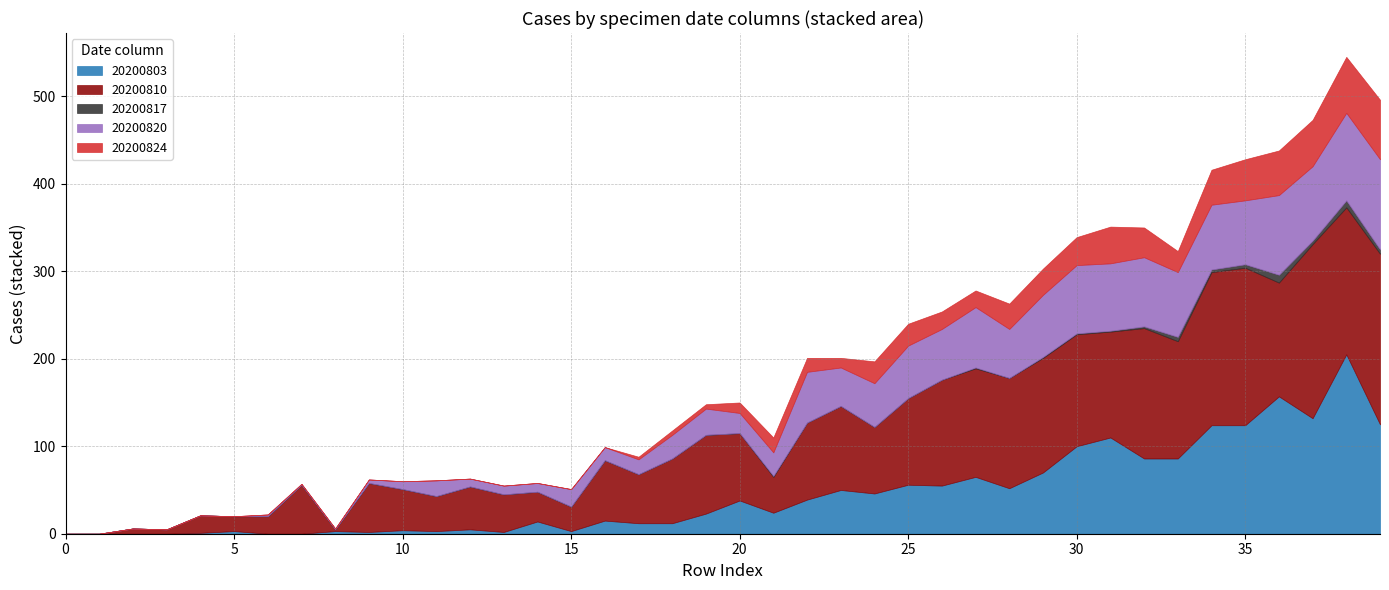

Reading left to right, list all the values displayed in this chart.

20200820: 0=0	1=0	2=0	3=0	4=0	5=0	6=2	7=1	8=1	9=4	10=9	11=18	12=9	13=10	14=10	15=20	16=15	17=17	18=27	19=30	20=23	21=27	22=58	23=44	24=50	25=60	26=58	27=69	28=56	29=71	30=78	31=77	32=79	33=74	34=74	35=73	36=91	37=85	38=100	39=103
20200824: 0=0	1=0	2=0	3=0	4=0	5=0	6=0	7=0	8=0	9=0	10=0	11=0	12=0	13=0	14=0	15=0	16=0	17=3	18=5	19=5	20=12	21=17	22=16	23=11	24=25	25=25	26=20	27=19	28=29	29=30	30=32	31=42	32=34	33=24	34=40	35=47	36=51	37=53	38=64	39=68
20200817: 0=0	1=0	2=0	3=0	4=0	5=0	6=0	7=0	8=0	9=0	10=0	11=0	12=0	13=0	14=0	15=0	16=0	17=0	18=0	19=0	20=0	21=1	22=0	23=0	24=0	25=0	26=0	27=1	28=0	29=1	30=1	31=1	32=2	33=5	34=3	35=4	36=9	37=4	38=8	39=5
20200810: 0=0	1=0	2=6	3=5	4=20	5=17	6=20	7=56	8=2	9=56	10=47	11=40	12=49	13=43	14=34	15=28	16=69	17=56	18=74	19=90	20=77	21=41	22=88	23=96	24=76	25=99	26=121	27=124	28=126	29=131	30=128	31=121	32=149	33=134	34=175	35=180	36=130	37=199	38=168	39=195
20200803: 0=0	1=0	2=0	3=0	4=1	5=3	6=0	7=0	8=3	9=2	10=4	11=3	12=5	13=2	14=14	15=3	16=15	17=12	18=12	19=23	20=38	21=24	22=39	23=50	24=46	25=56	26=55	27=65	28=52	29=70	30=100	31=110	32=86	33=86	34=124	35=124	36=157	37=132	38=205	39=125